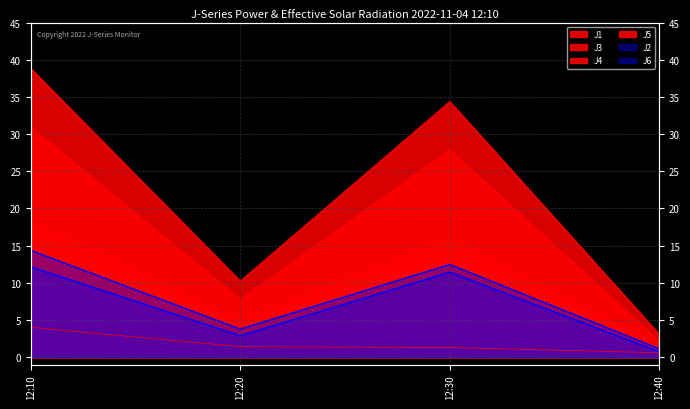

Is the value of J4 at 12:20 greater than the value of J5 at 12:20?

Yes